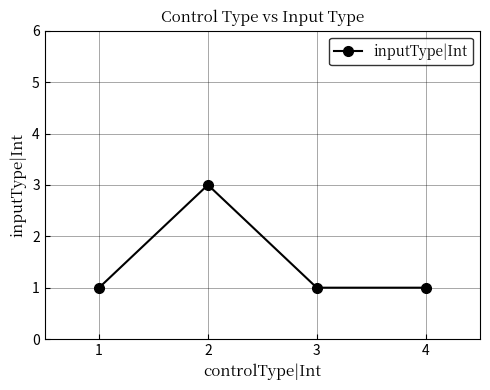

Where is the first local maximum?

2